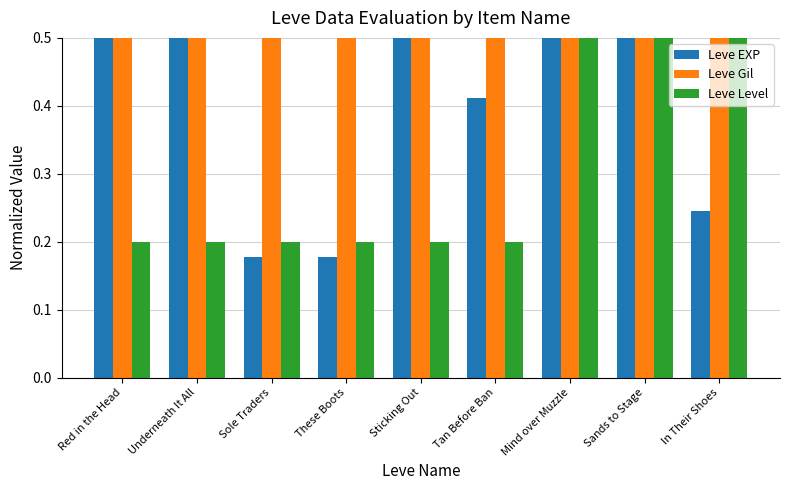

What is the average value of the Leve EXP series?

0.6